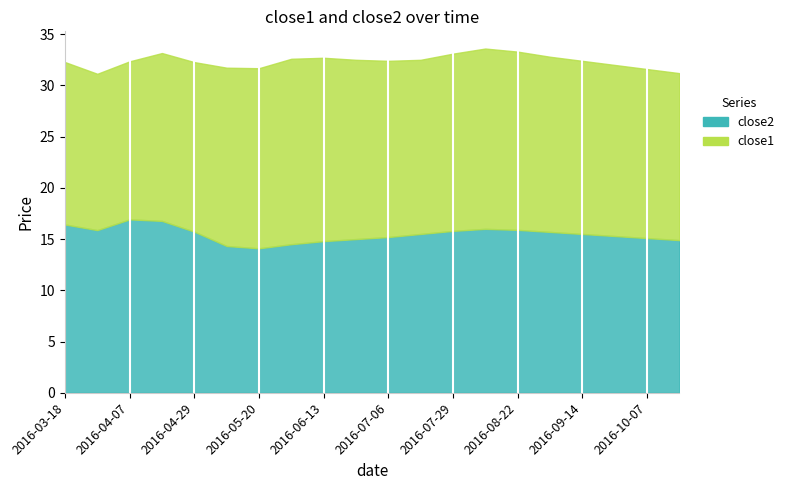

At which label does close1 reach its minimum?

2016-03-28